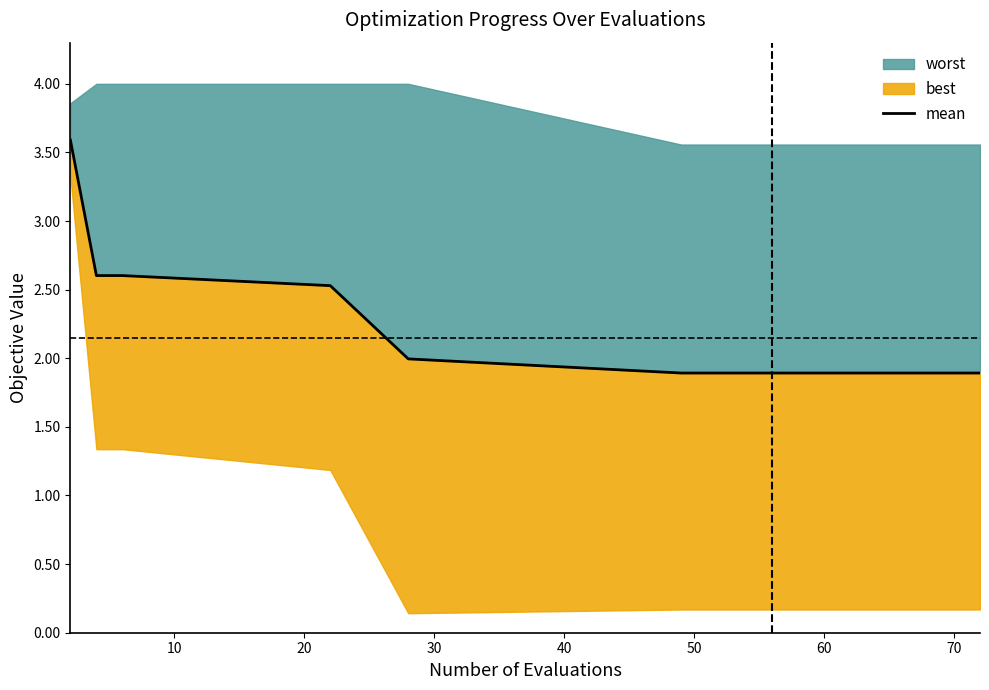

Which has a higher value, 12 or 10?

10